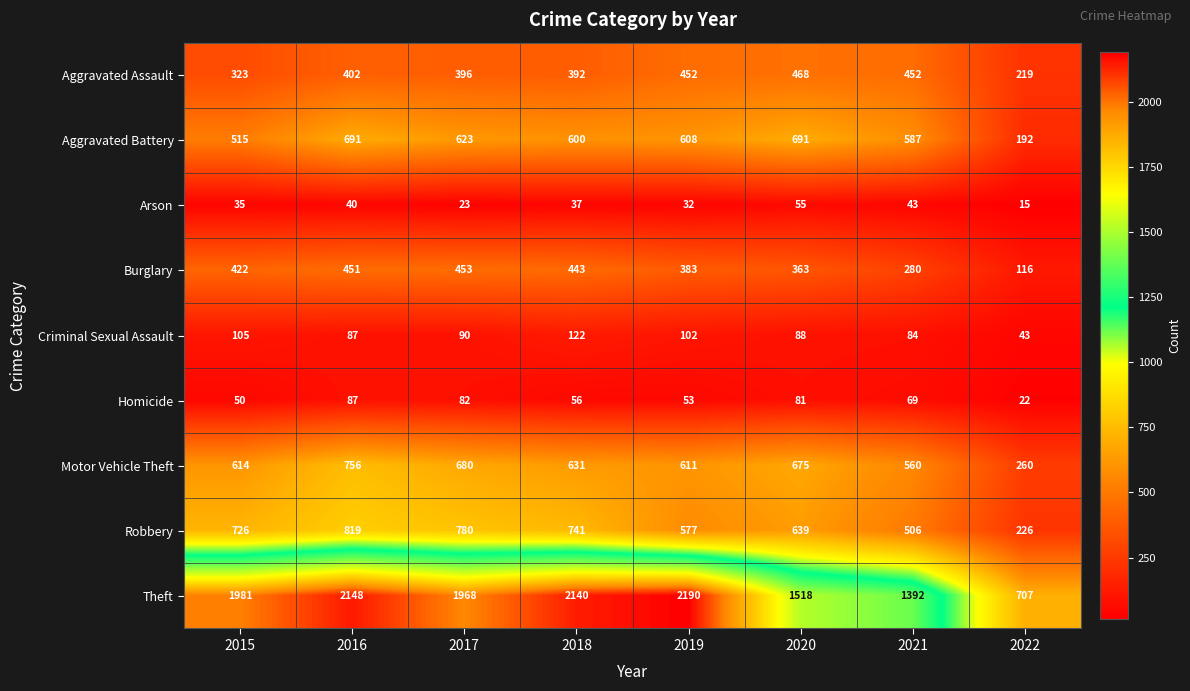

Which series has the largest total across all categories?

Theft